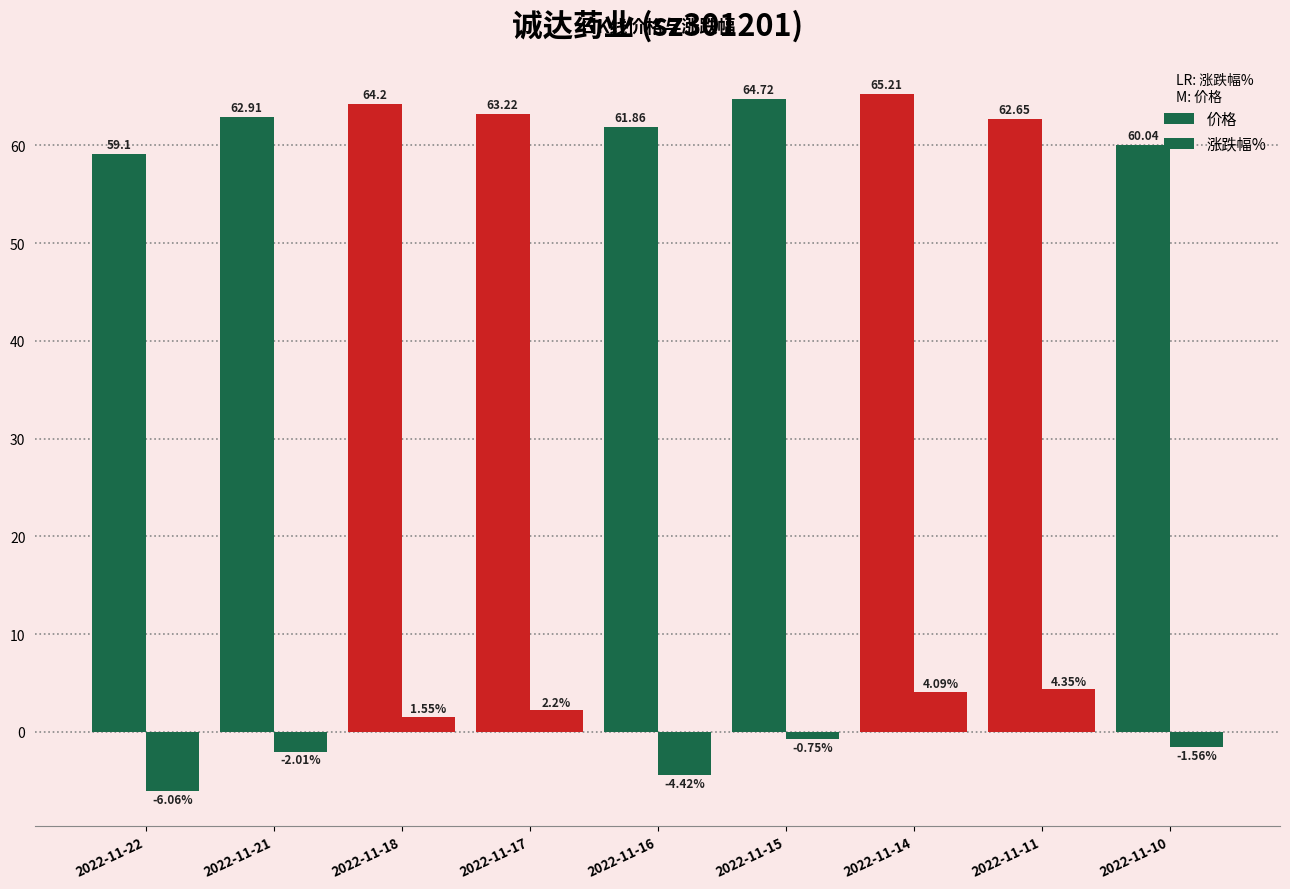

How many groups of bars are there?

9